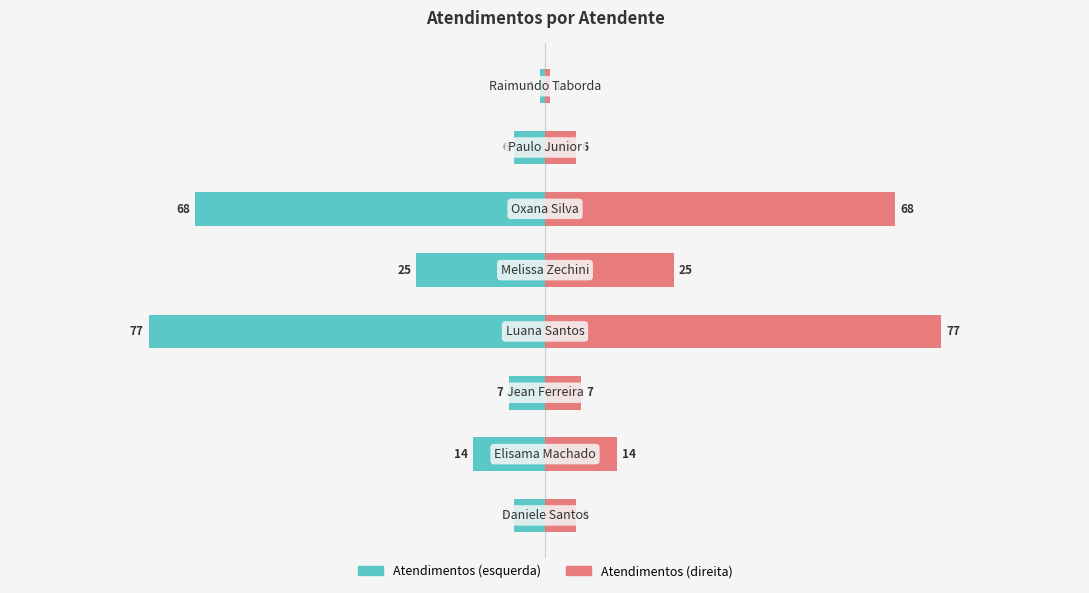

Reading right to left, extract all data points from this chart.

Atendimentos (esquerda): 7=-1	6=-6	5=-68	4=-25	3=-77	2=-7	1=-14	0=-6
Atendimentos (direita): 7=1	6=6	5=68	4=25	3=77	2=7	1=14	0=6